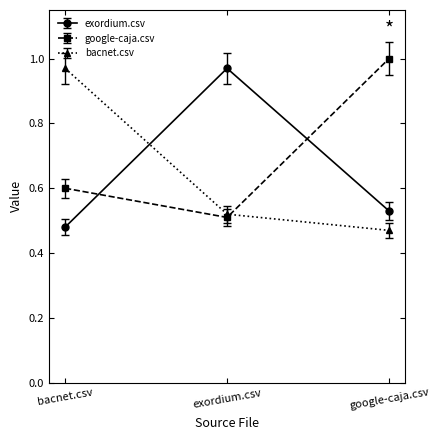

What are all the series names shown in the legend?

exordium.csv, google-caja.csv, bacnet.csv